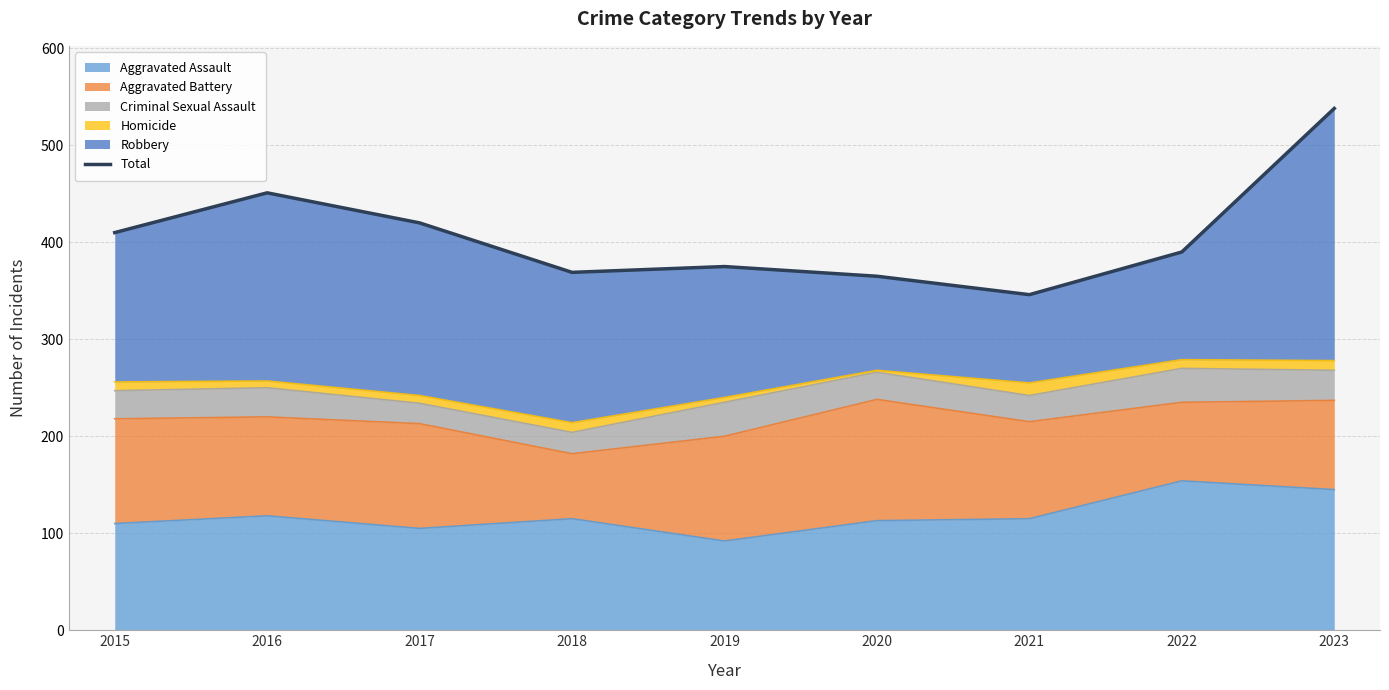

What is the smallest value displayed?

346